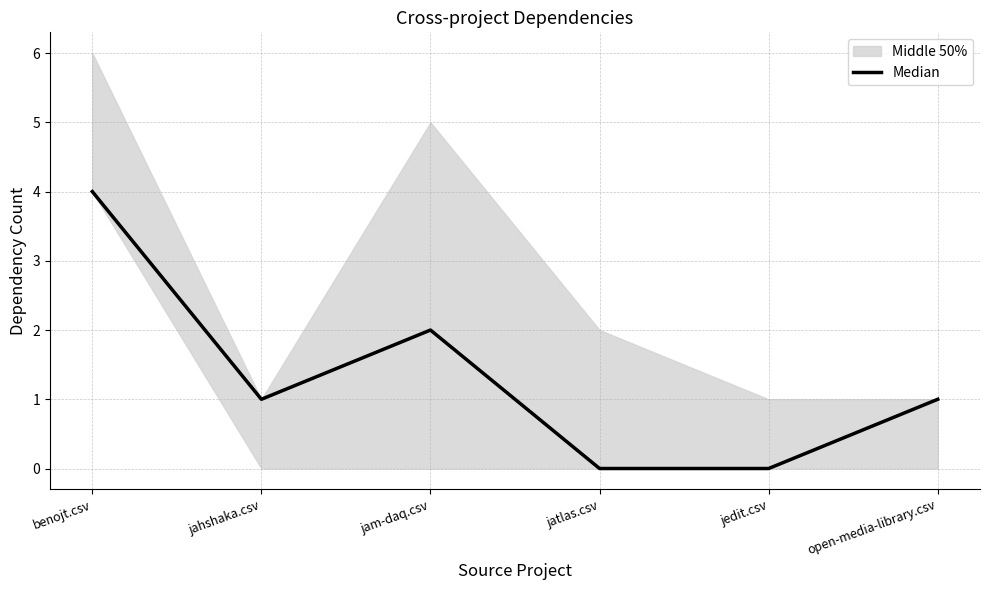

Count the values in the range 0 to 2.

5